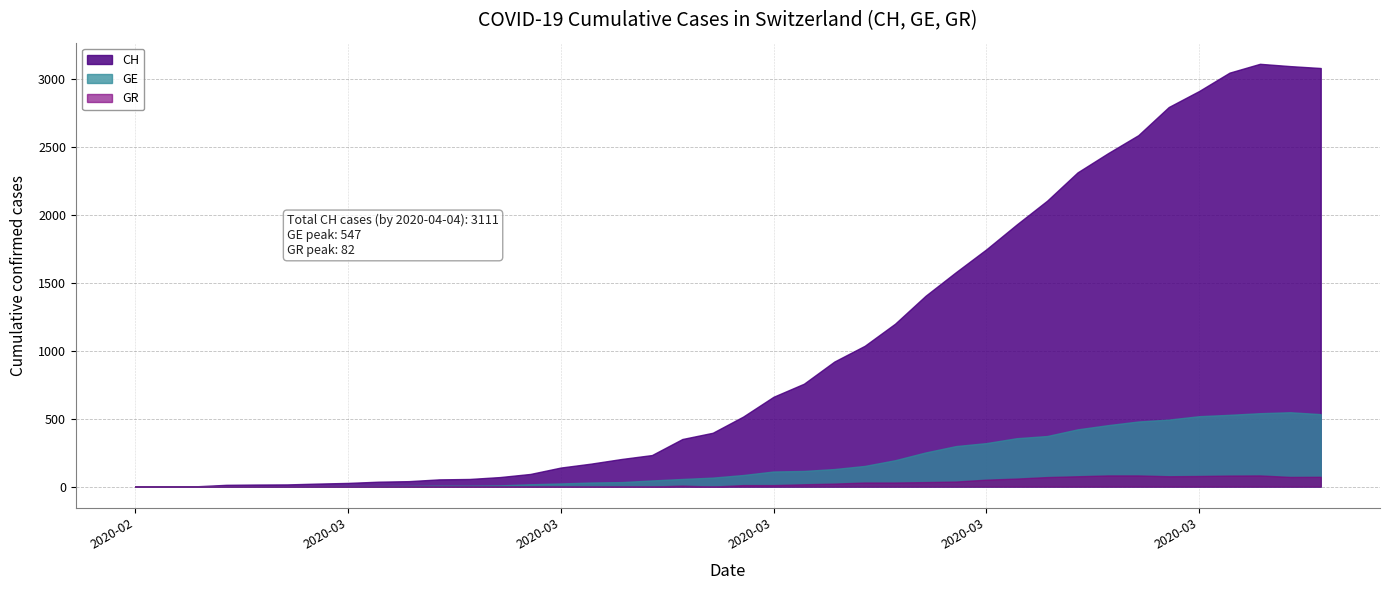

What are all the series names shown in the legend?

CH, GE, GR